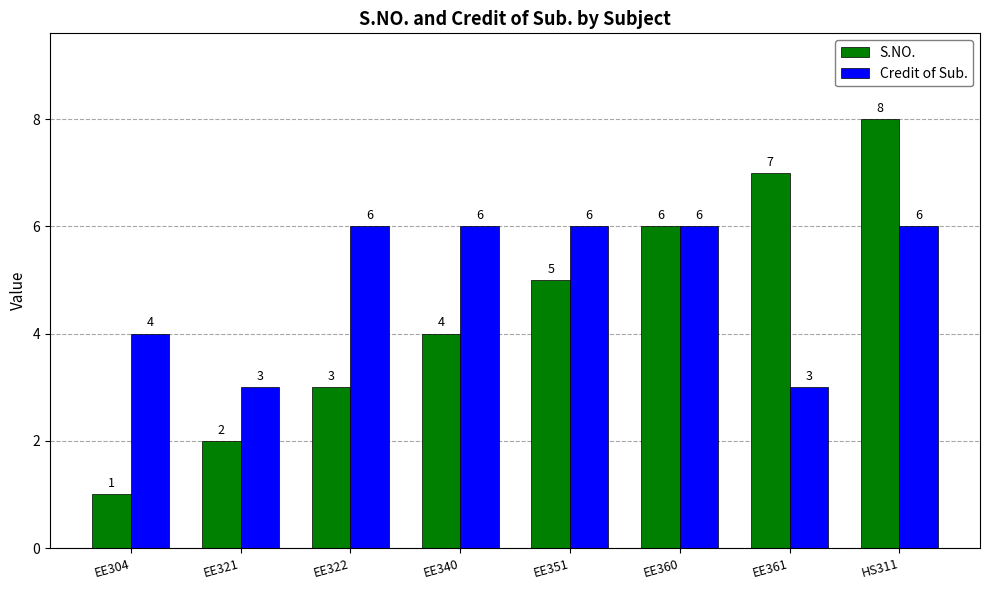

Is the value of Credit of Sub. at EE340 greater than the value of S.NO. at EE351?

Yes